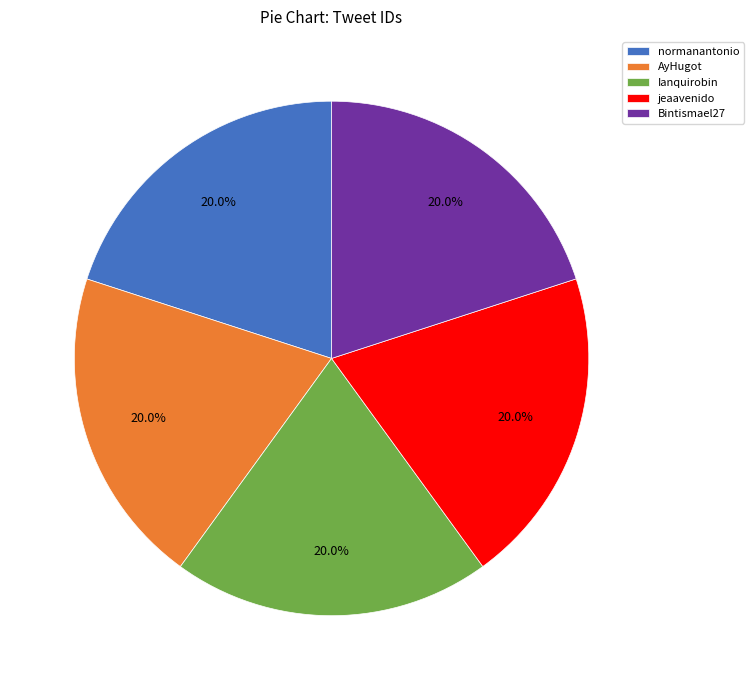

How many slices are in this pie chart?

5